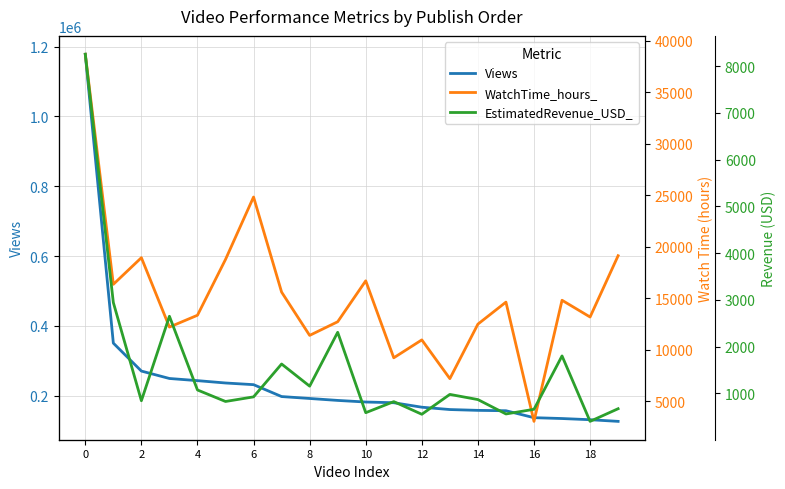

Is it true that EstimatedRevenue_USD_ equals 284.5 at 10?

False